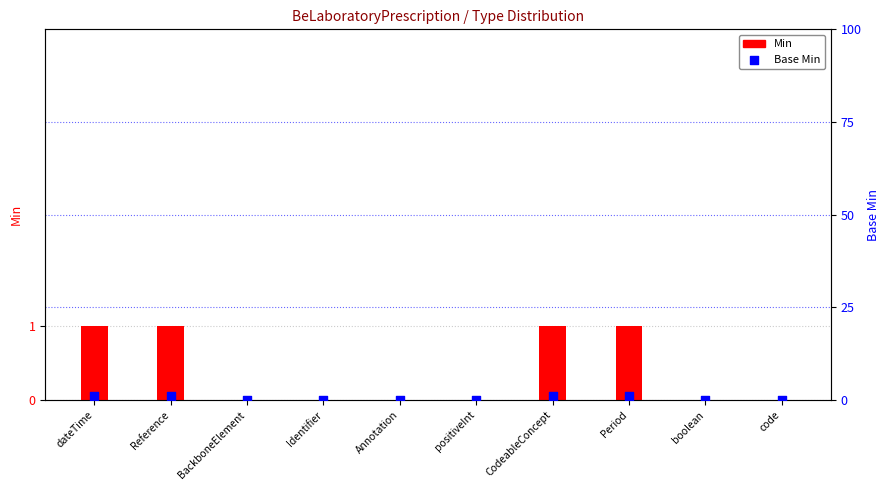

Which series has the largest total across all categories?

Min